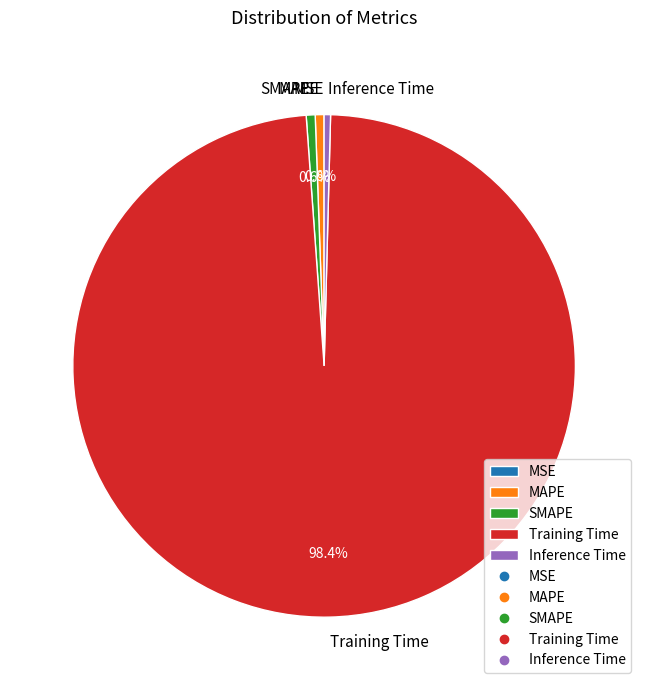

To the nearest percent, what is the difference between the largest and smallest slice percentages?

98%